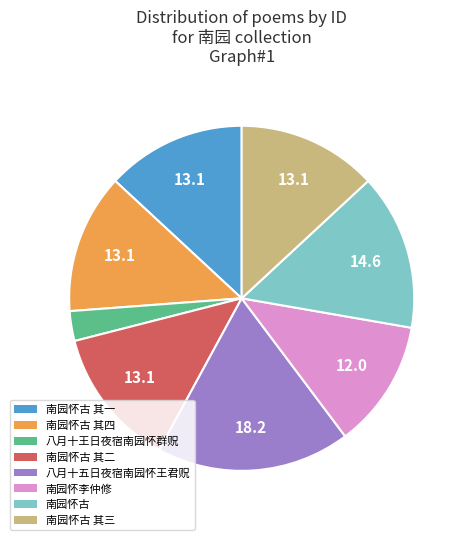

The 南园怀古 slice represents 25% of the pie. True or false?

False